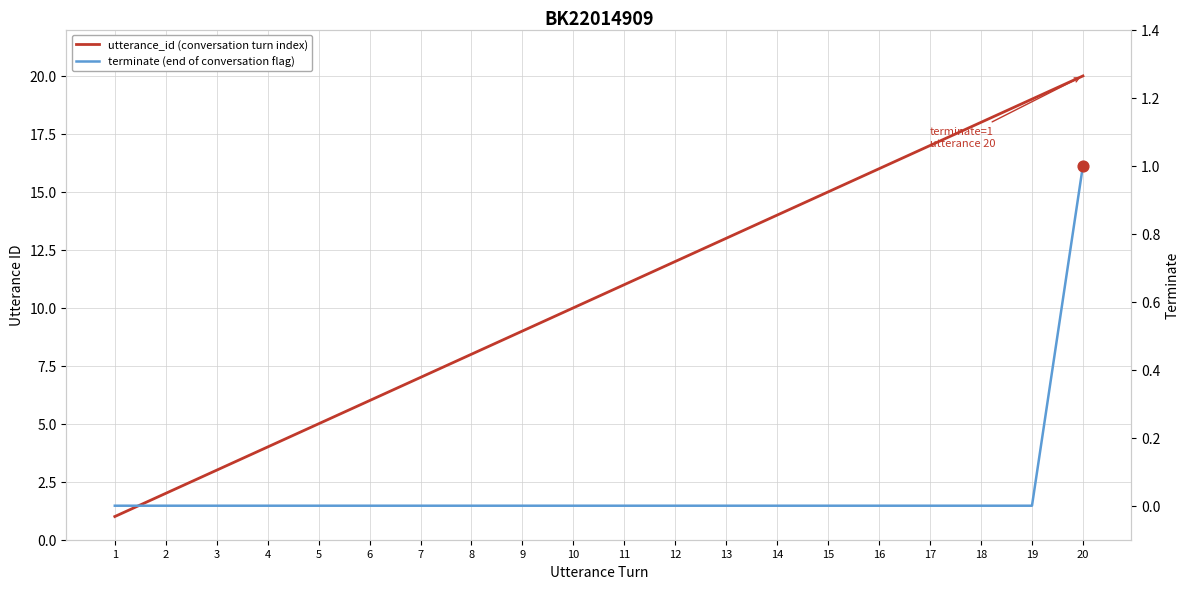

Which series has the largest total across all categories?

utterance_id (conversation turn index)